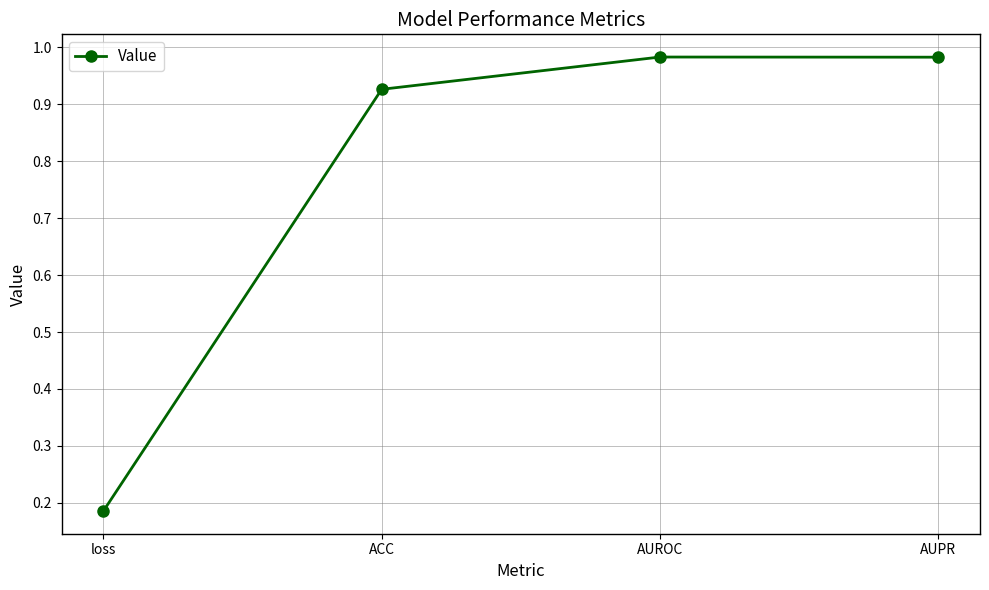

Where is the first local maximum?

AUROC